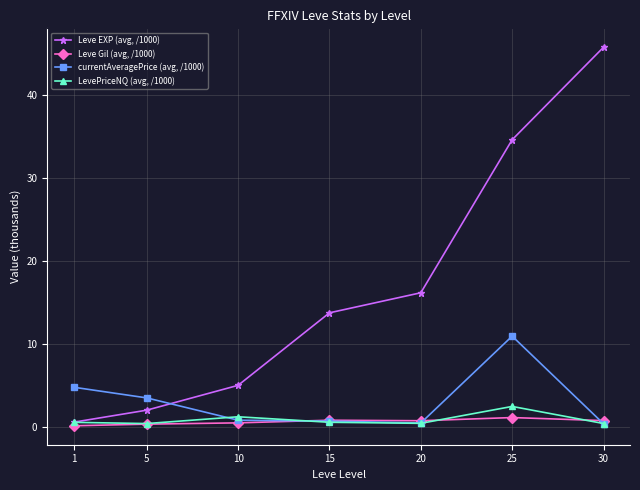

True or false: Leve EXP (avg, /1000) has more than 0 interior local peaks.

False